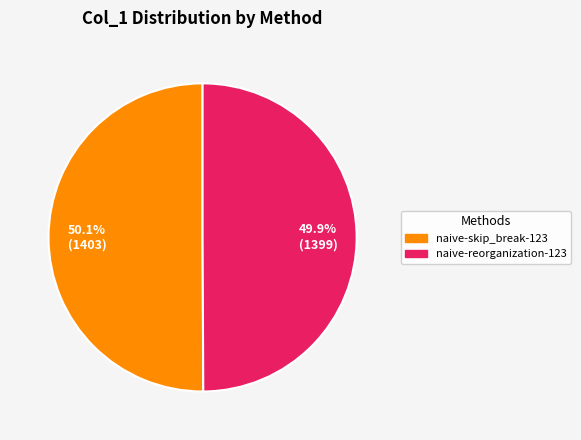

To the nearest percent, what percentage of the pie is naive-skip_break-123?

50%